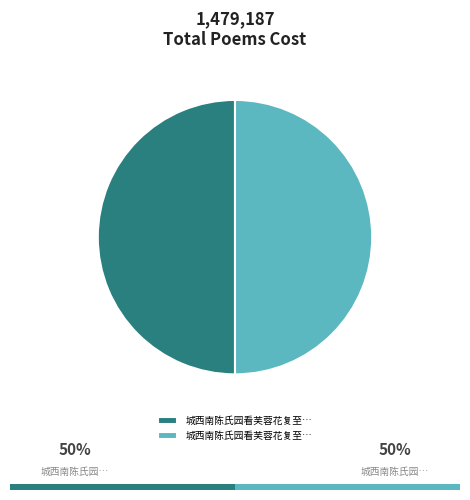

To the nearest percent, what portion does 城西南陈氏园看芙蓉花复至真如寺 其一 represent?

50%